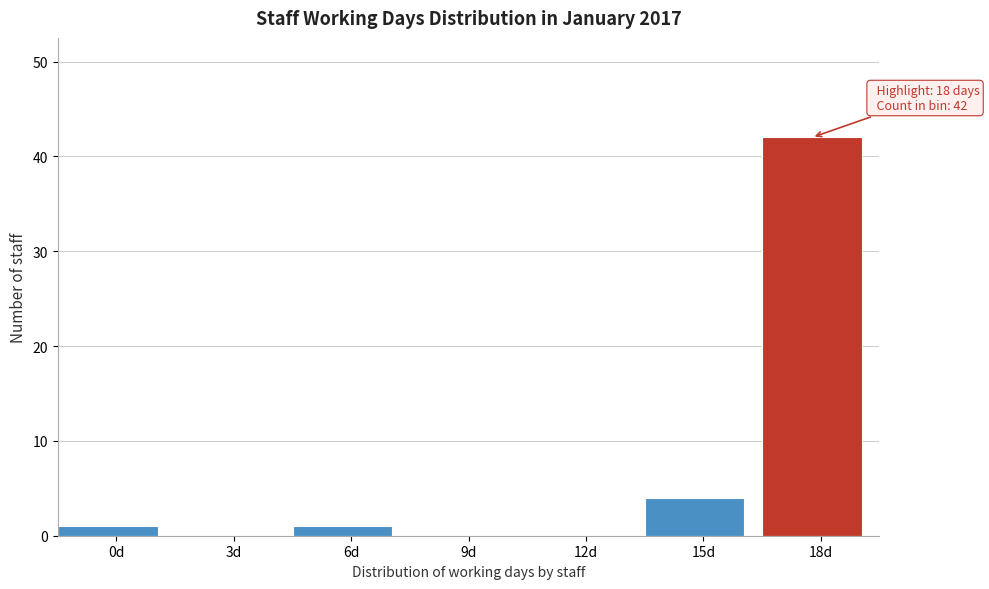

Reading left to right, extract all data points from this chart.

0d=1	3d=0	6d=1	9d=0	12d=0	15d=4	18d=42